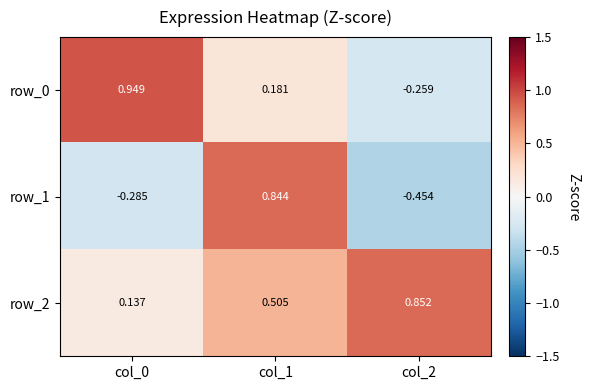

What is the minimum value shown in the chart?

-0.5